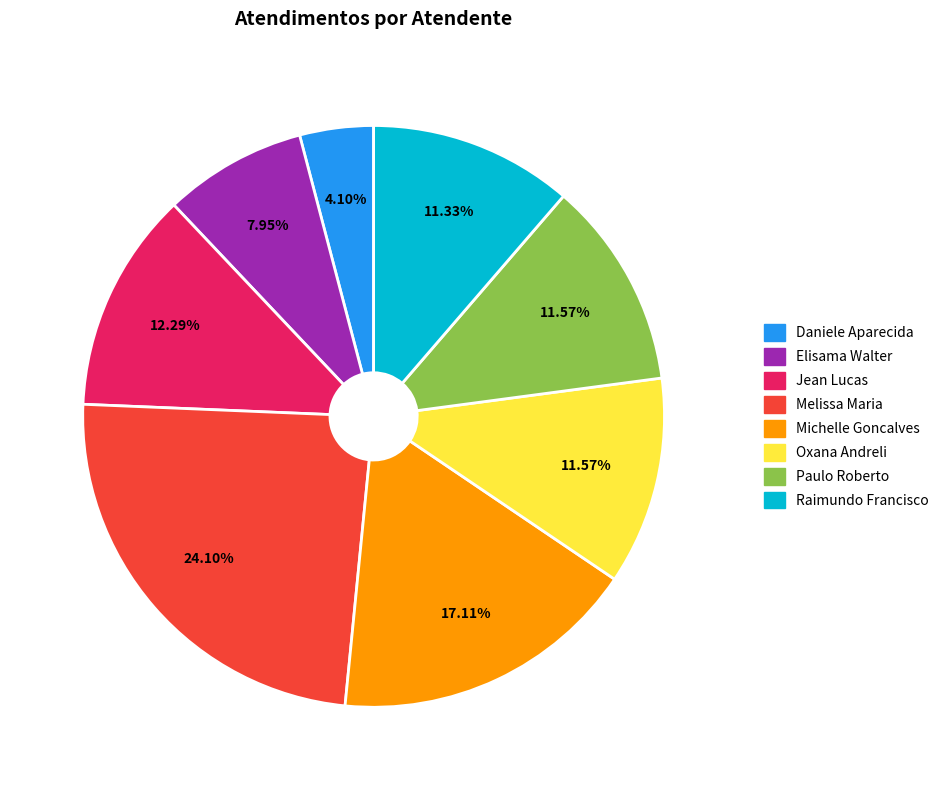

Is there a majority slice in this chart?

No